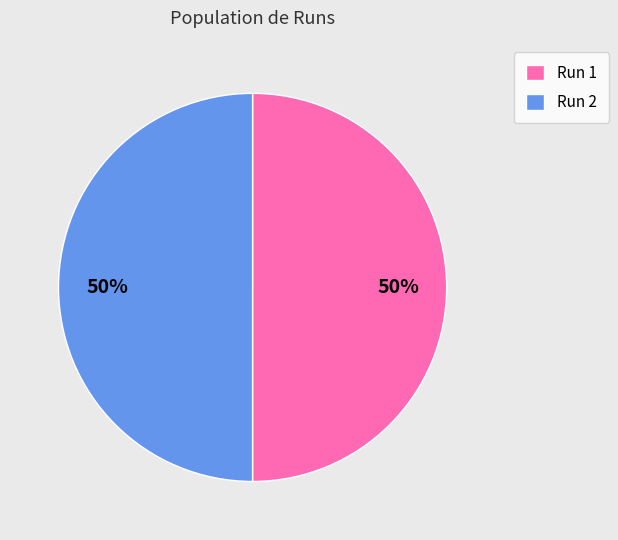

To the nearest percent, what is the average slice percentage?

50%